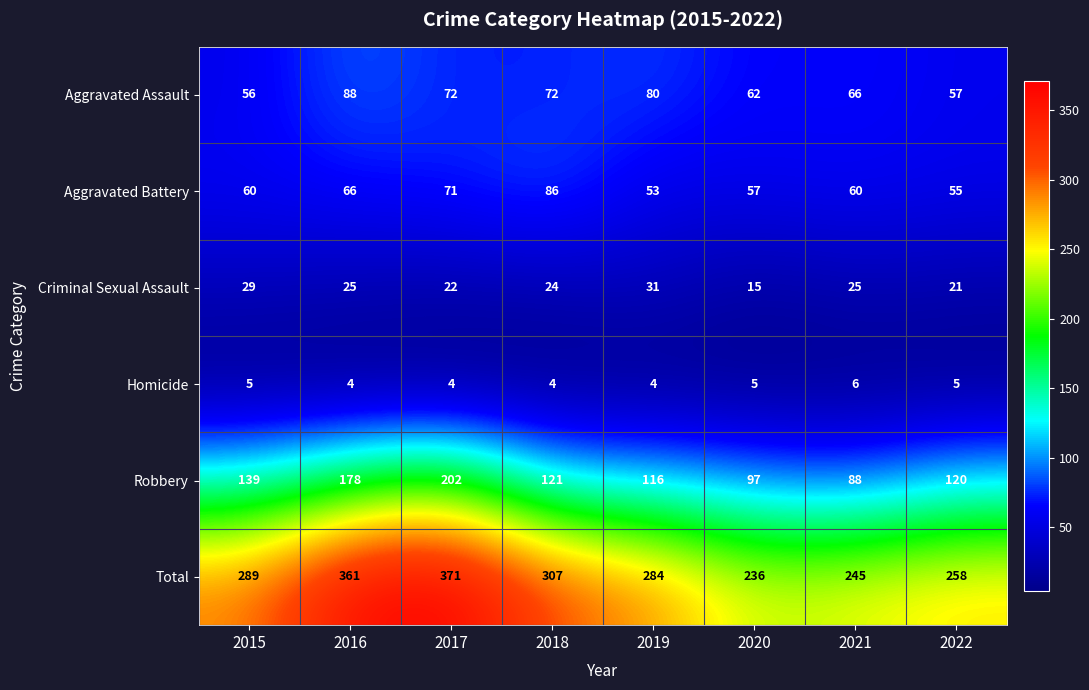

What is the maximum value shown in the chart?

371